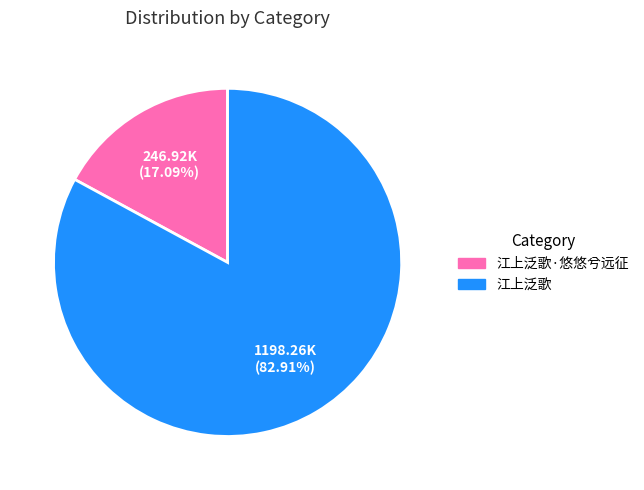

Is there a majority slice in this chart?

Yes